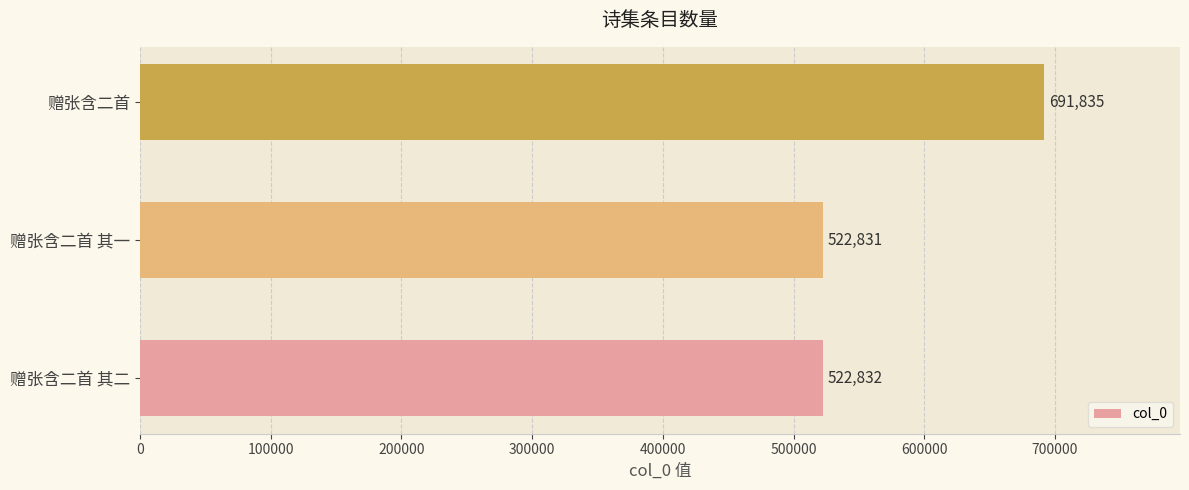

What is the average value?

579166